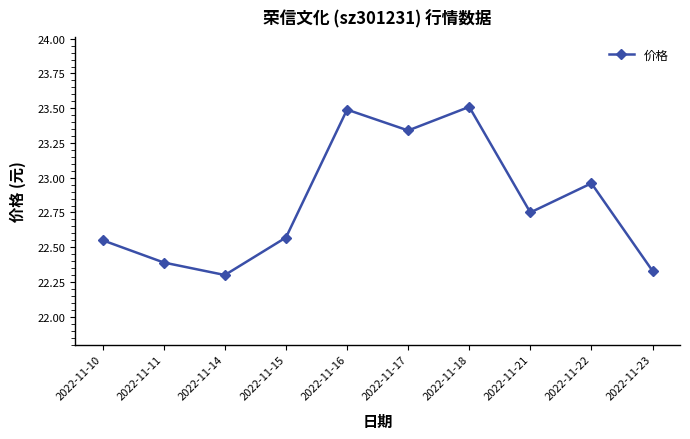

How many lines are shown in the chart?

1